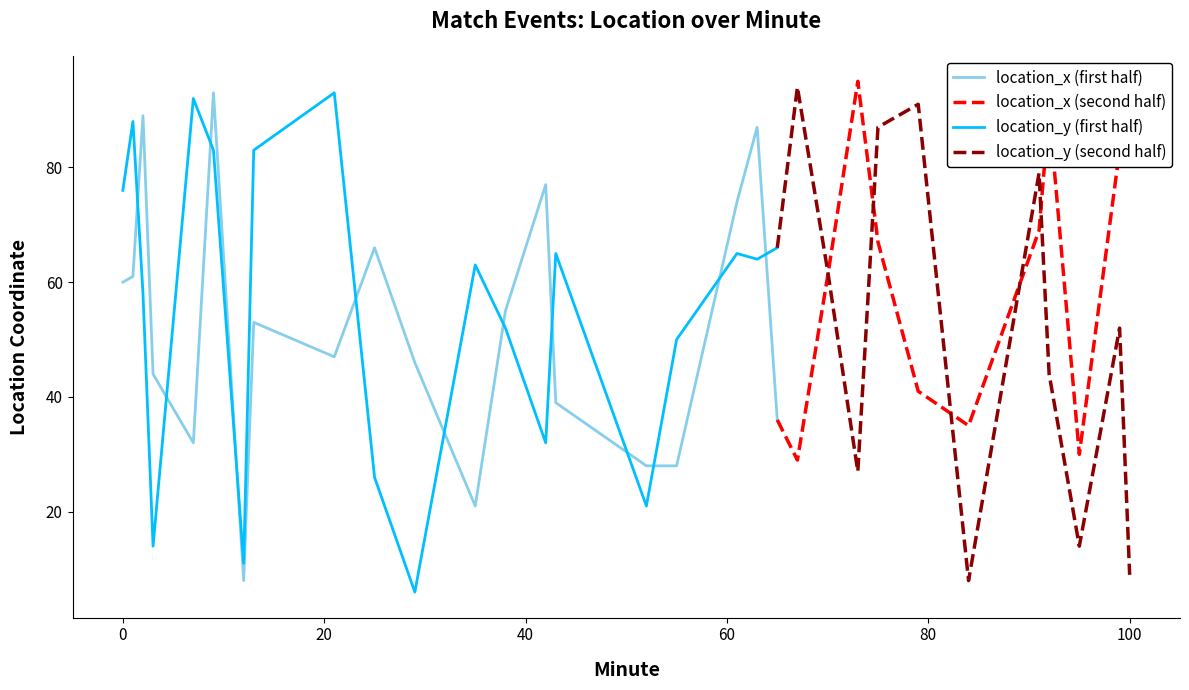

Between 15 and 22, which series saw the biggest shift?

location_x